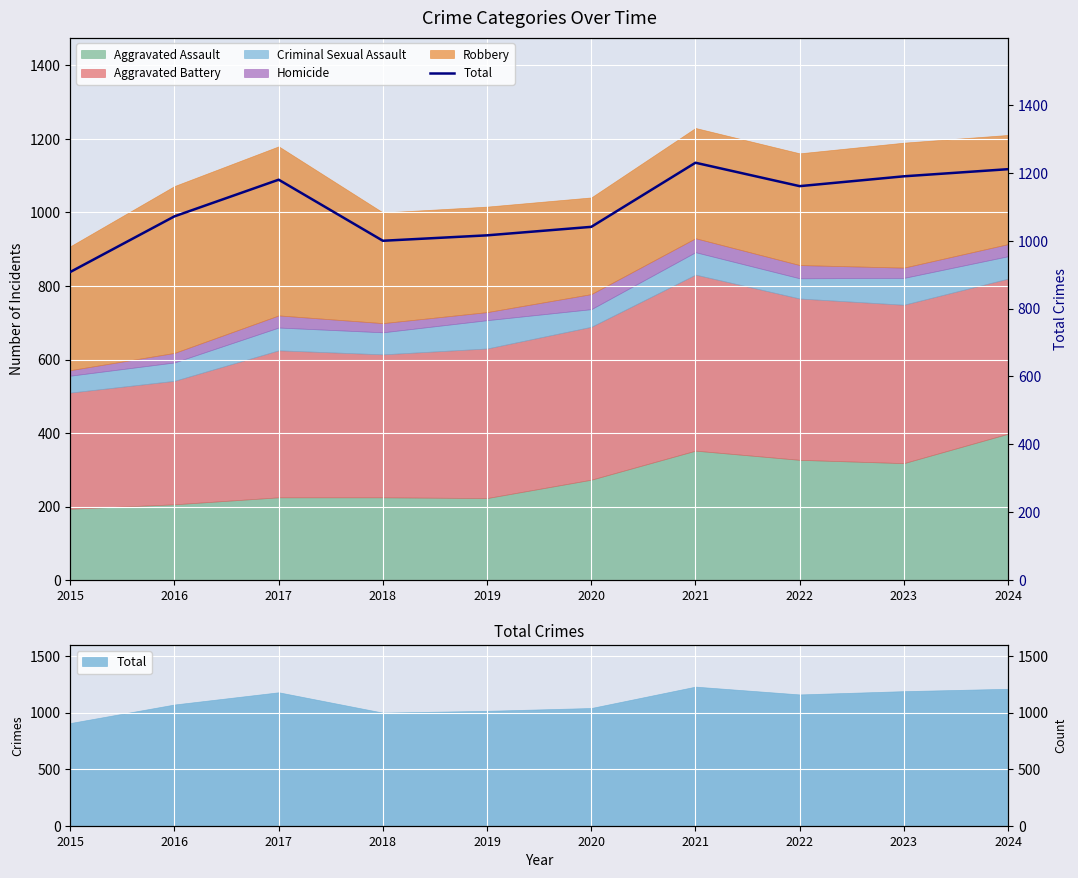

Which category has the lowest value across all series?

2015